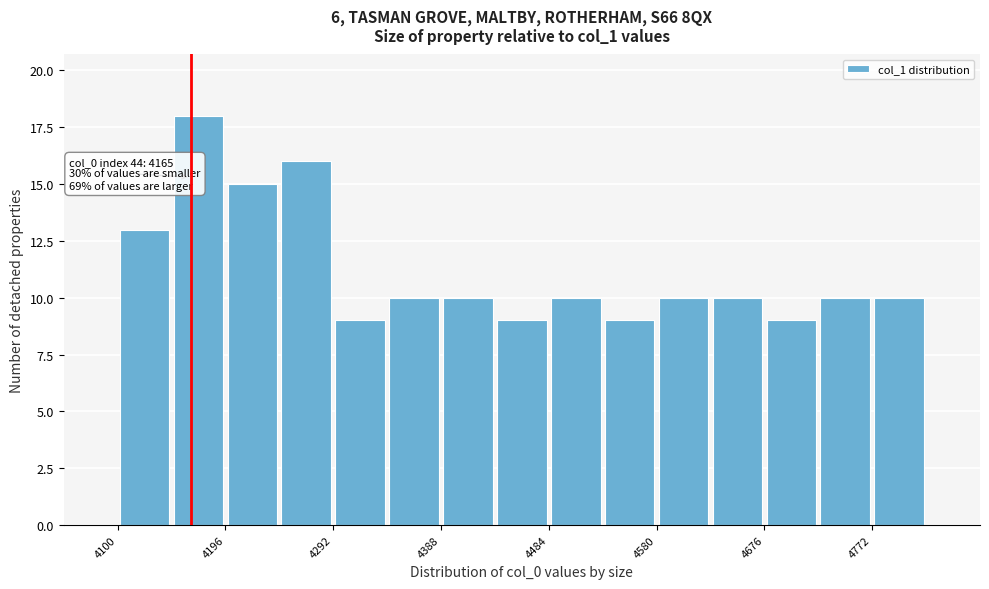

Which range on the x-axis has the tallest bar?

4148 to 4196